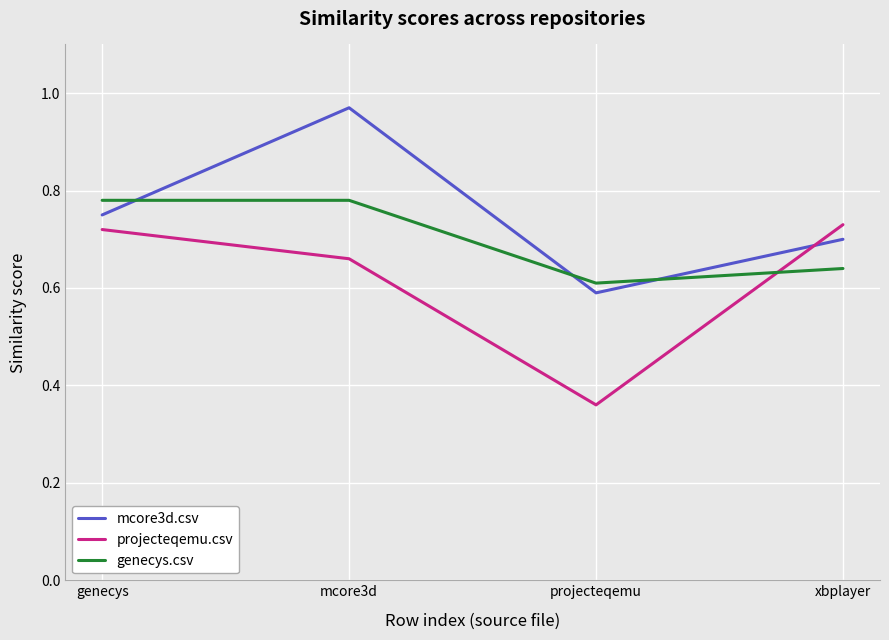

What are all the series names shown in the legend?

mcore3d.csv, projecteqemu.csv, genecys.csv